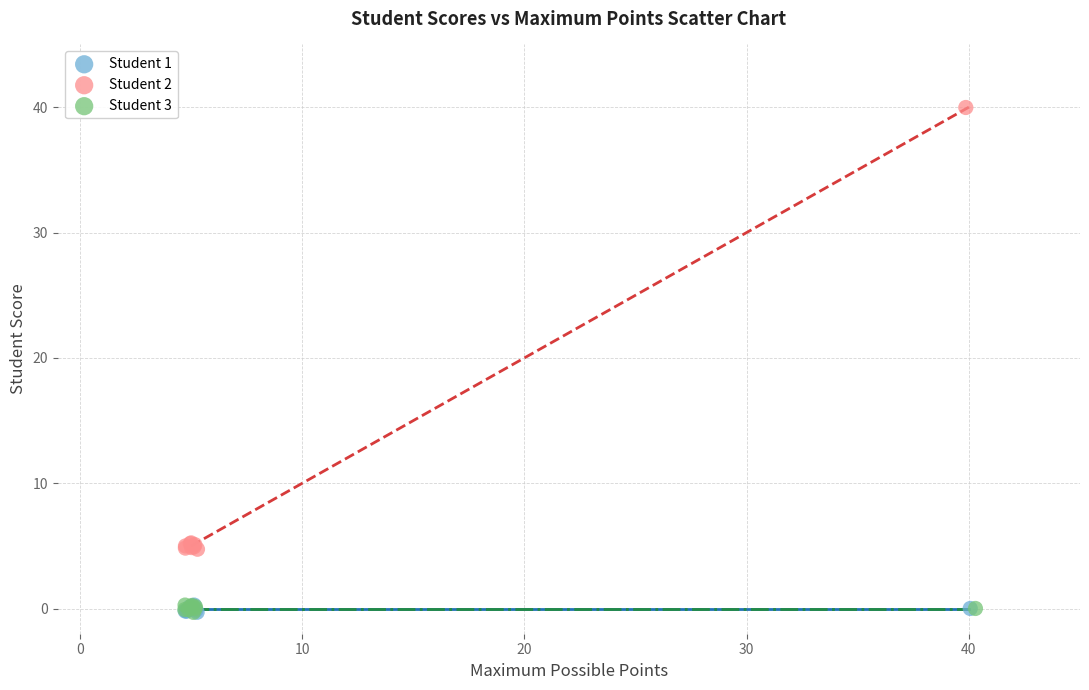

Which series reaches the maximum Y coordinate?

Student 2